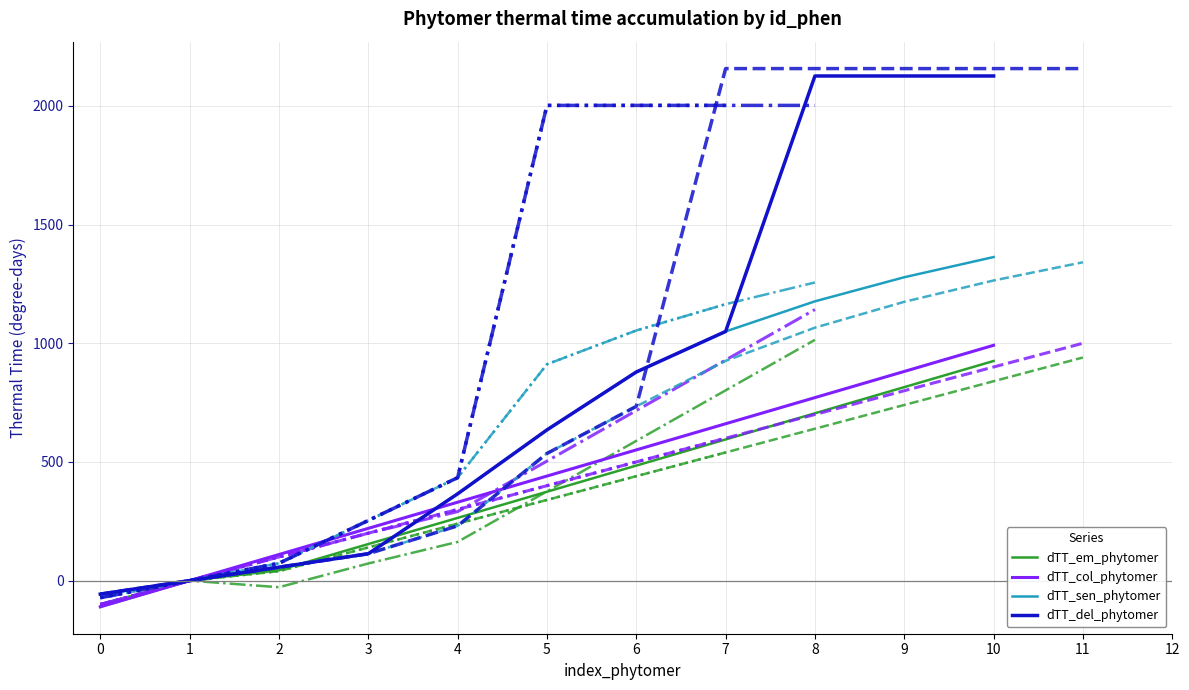

Which has a higher value, 5 or 7?

7